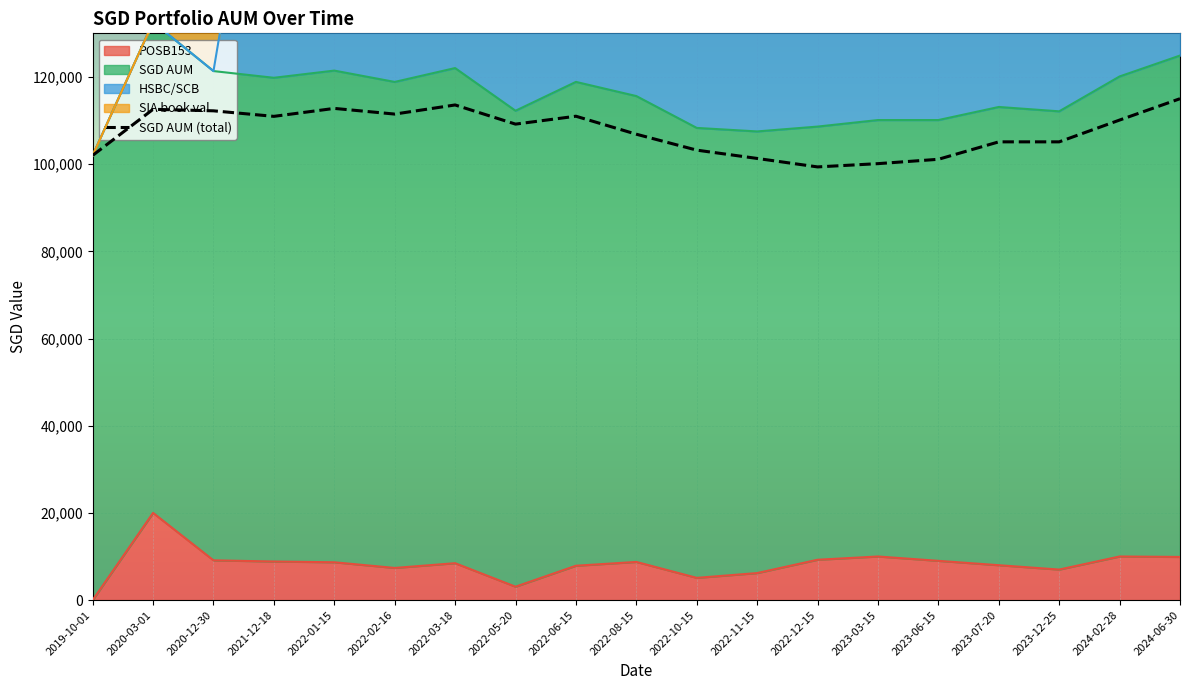

Which series changed the most between 2023-03-15 and 2024-02-28?

SGD AUM